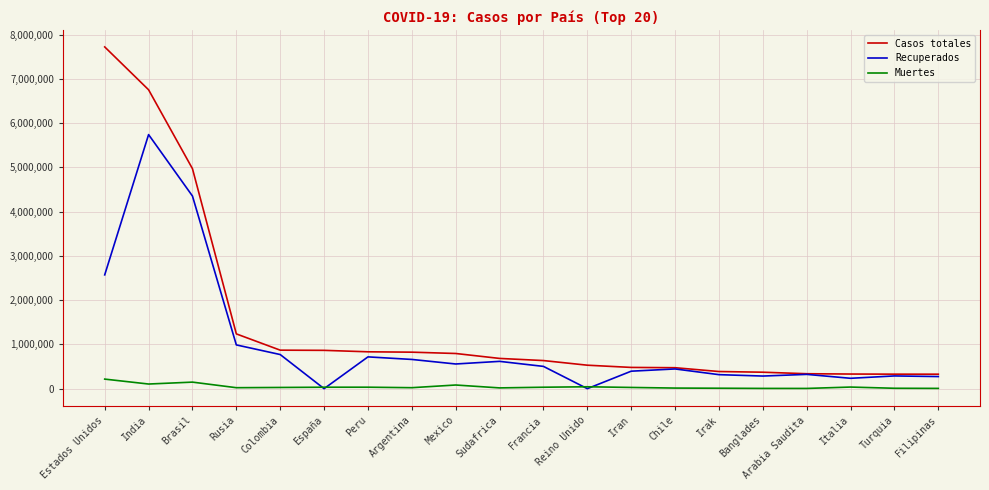

List the series in order of their overall mean, highest first.

Casos totales, Recuperados, Muertes